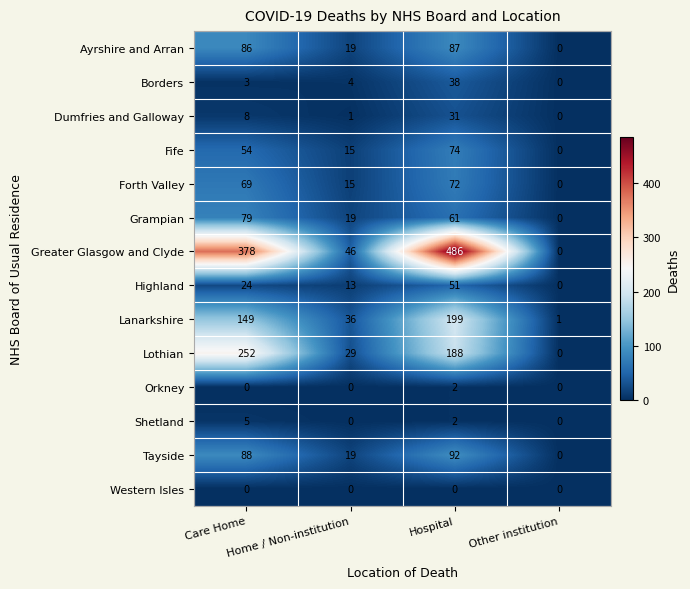

How many values in the Ayrshire and Arran series are below 86?

2